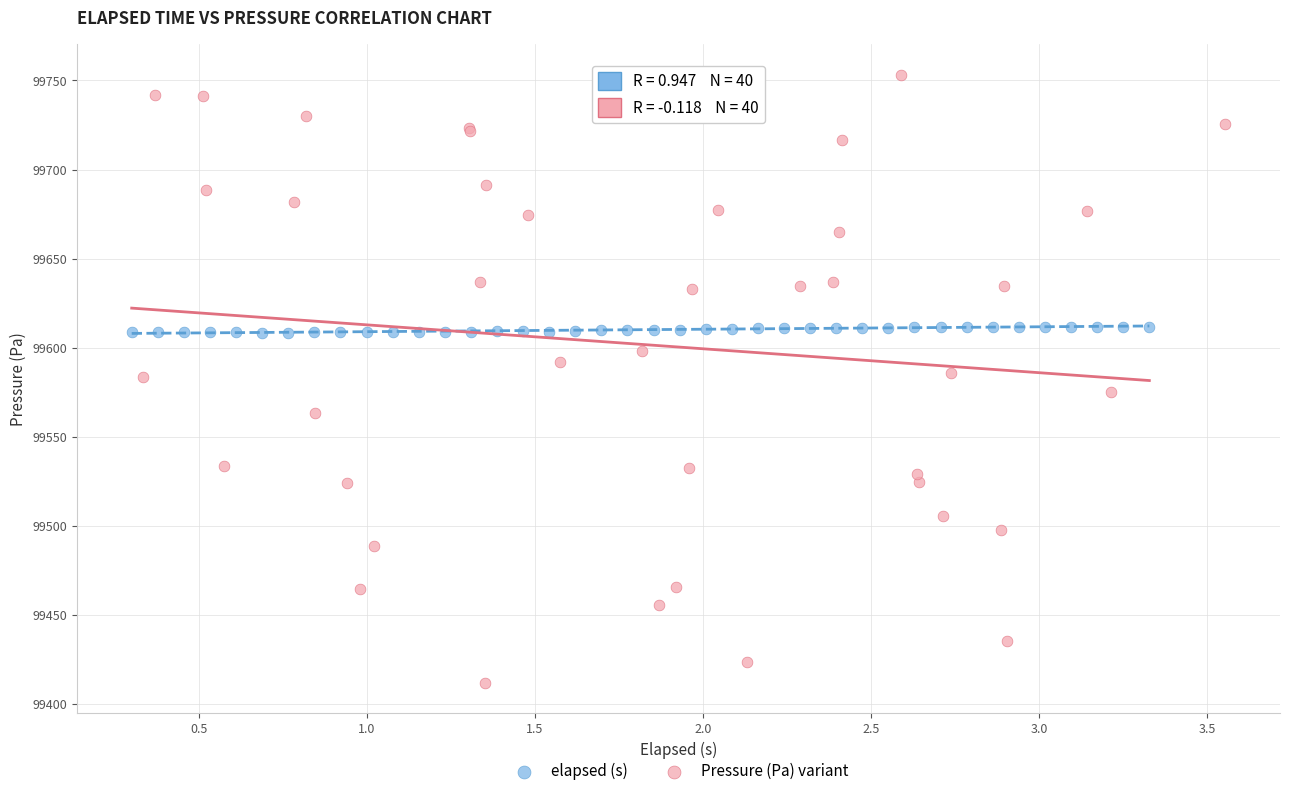

Which series reaches the maximum Y coordinate?

Pressure (Pa) variant